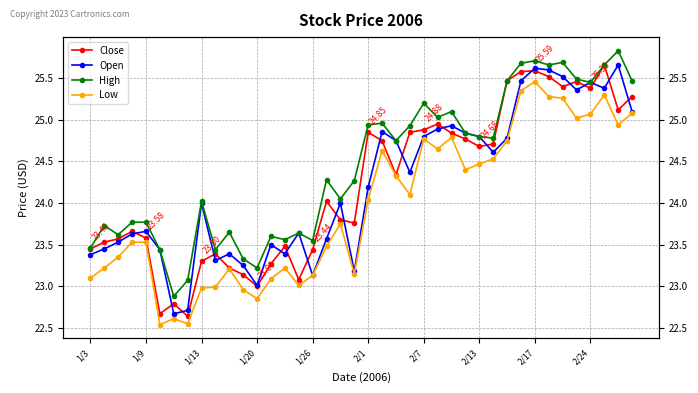

True or false: High and Low cross at least once.

False